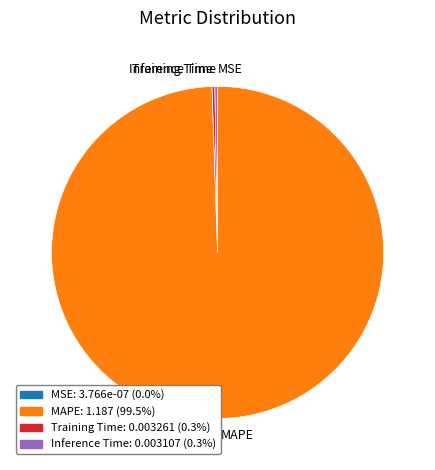

Which category has the biggest portion of the pie?

MAPE